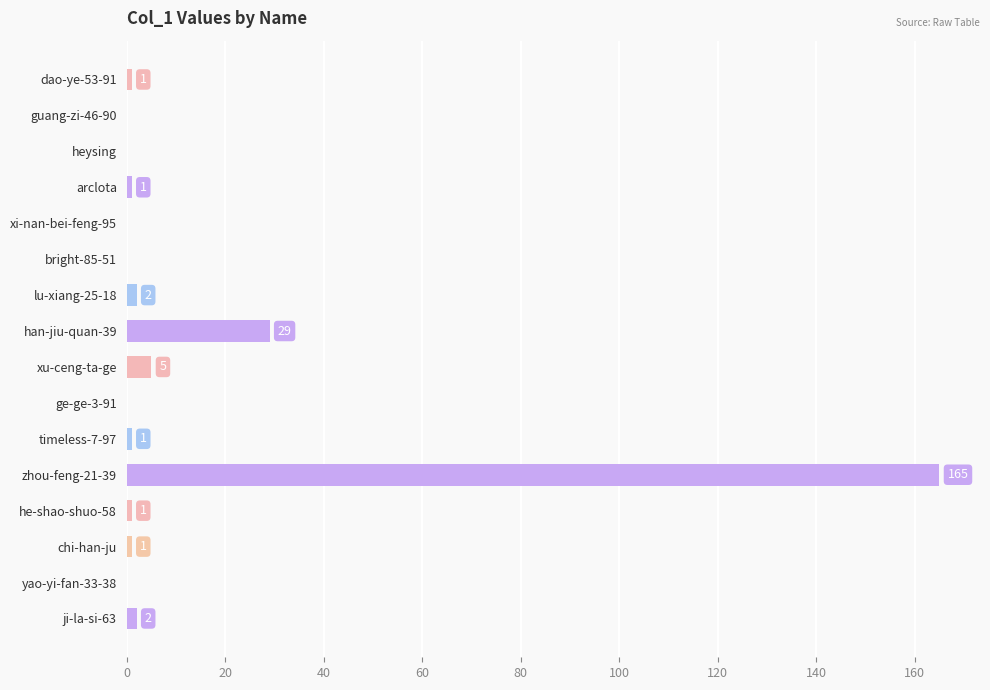

How many distinct data groups are displayed?

1